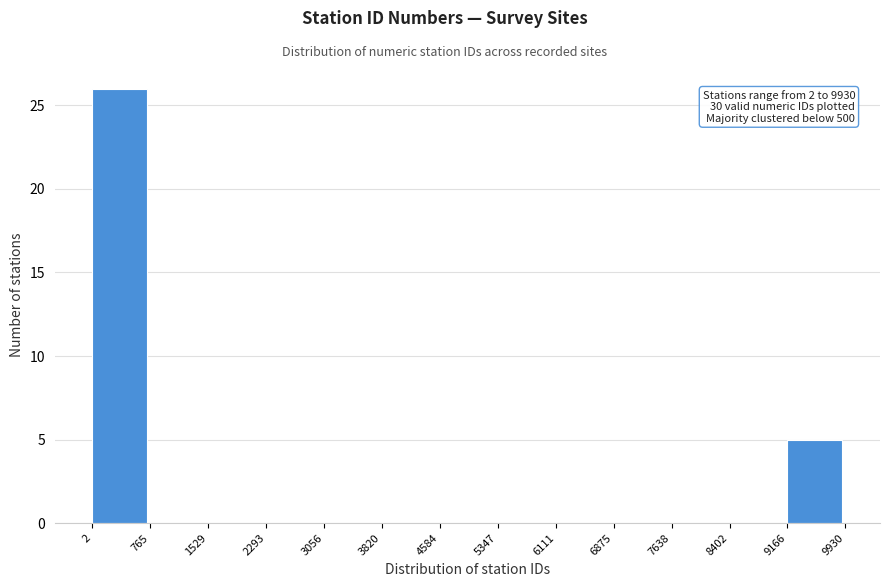

Which range on the x-axis has the tallest bar?

2 to 765